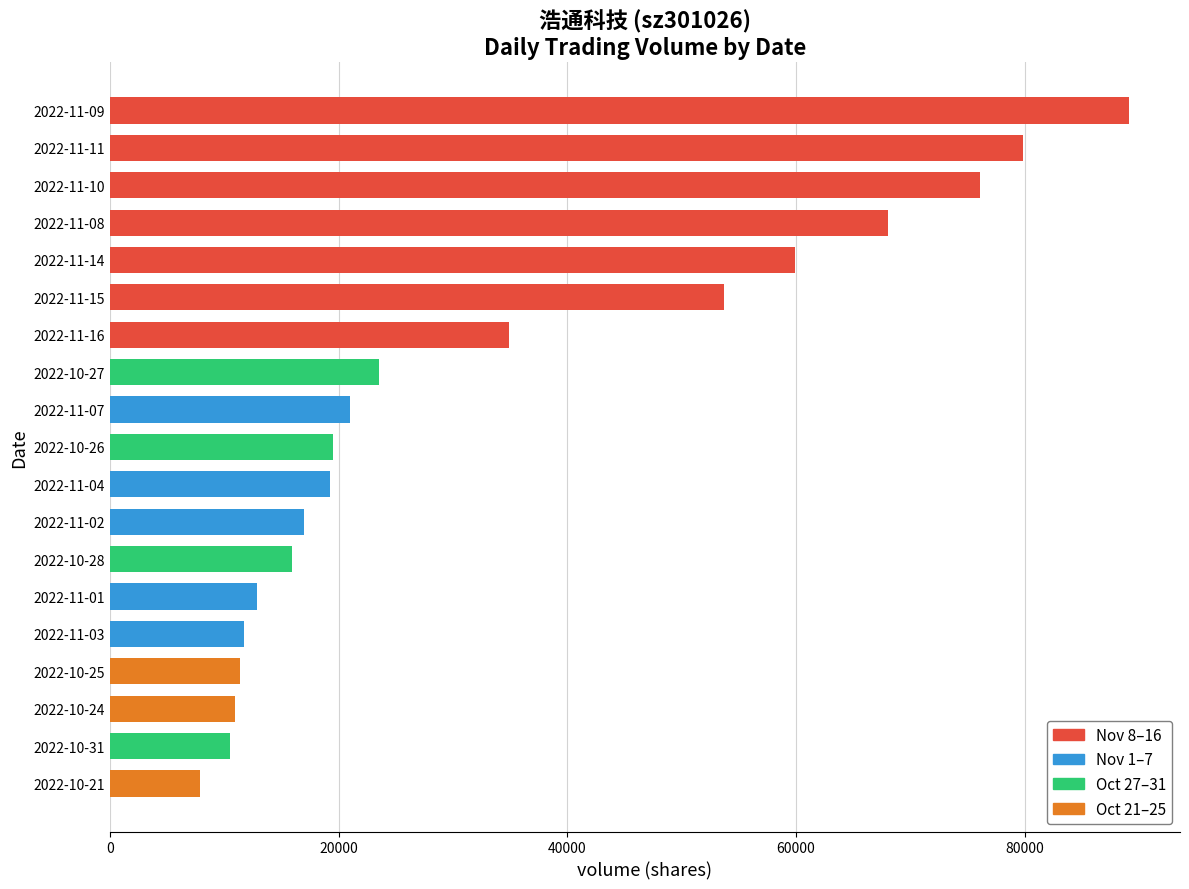

What is the sum of all values?

642956